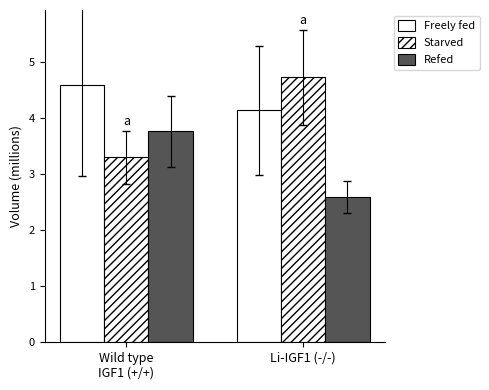

How many data points in Refed are less than 3?

1